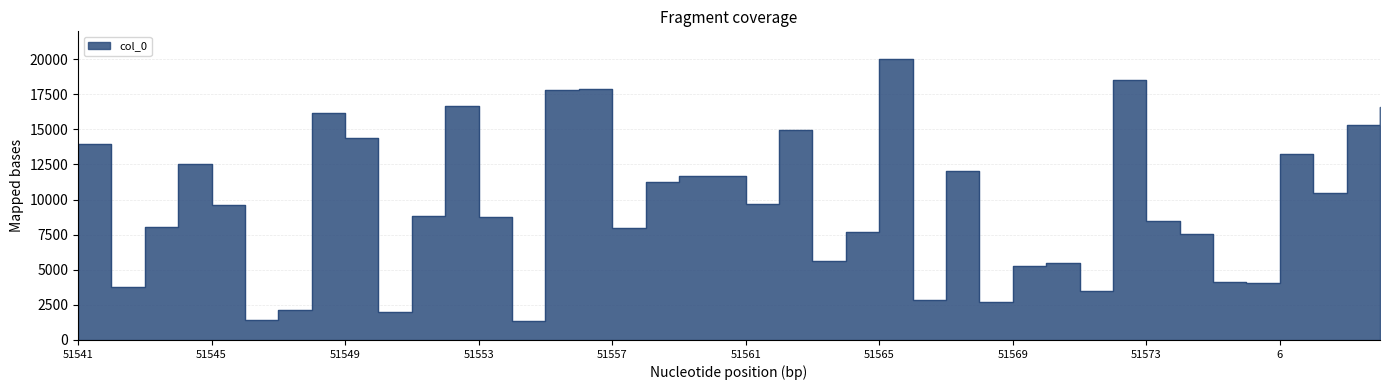

What is the label of the 27th point from the left?

51567